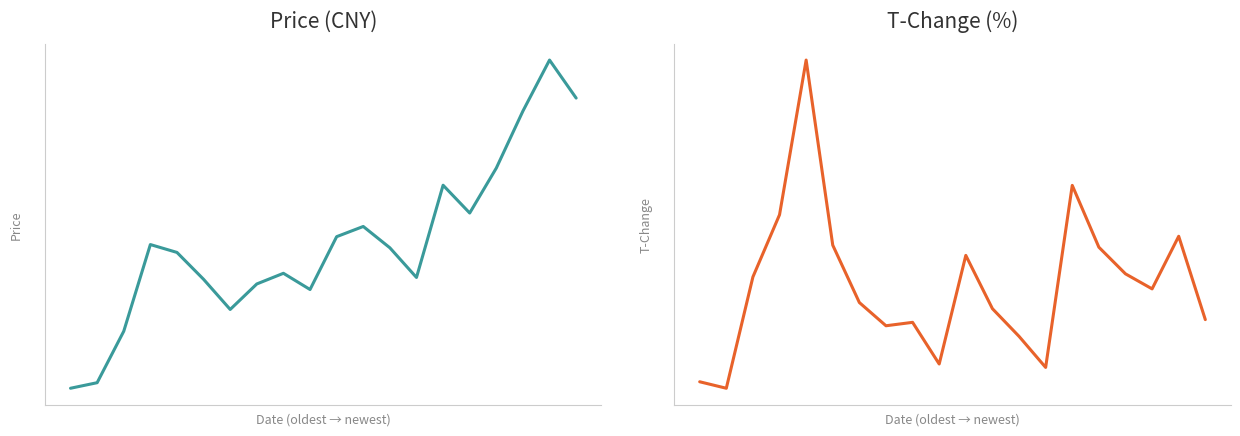

What is the spread (max minus min) of values at 14?

14.4